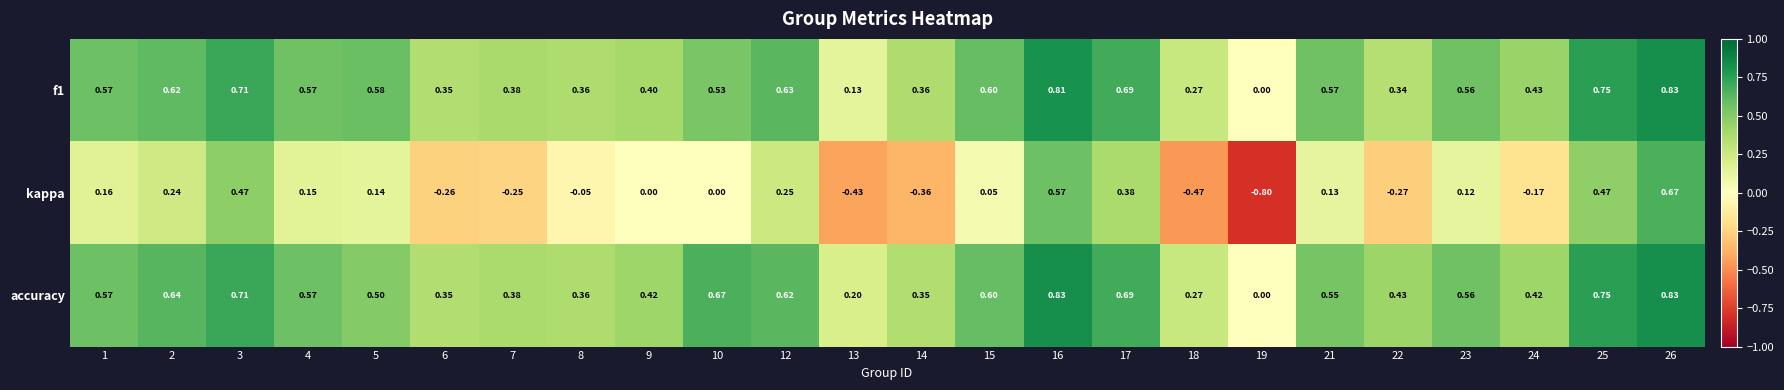

Which category has the lowest value across all series?

19